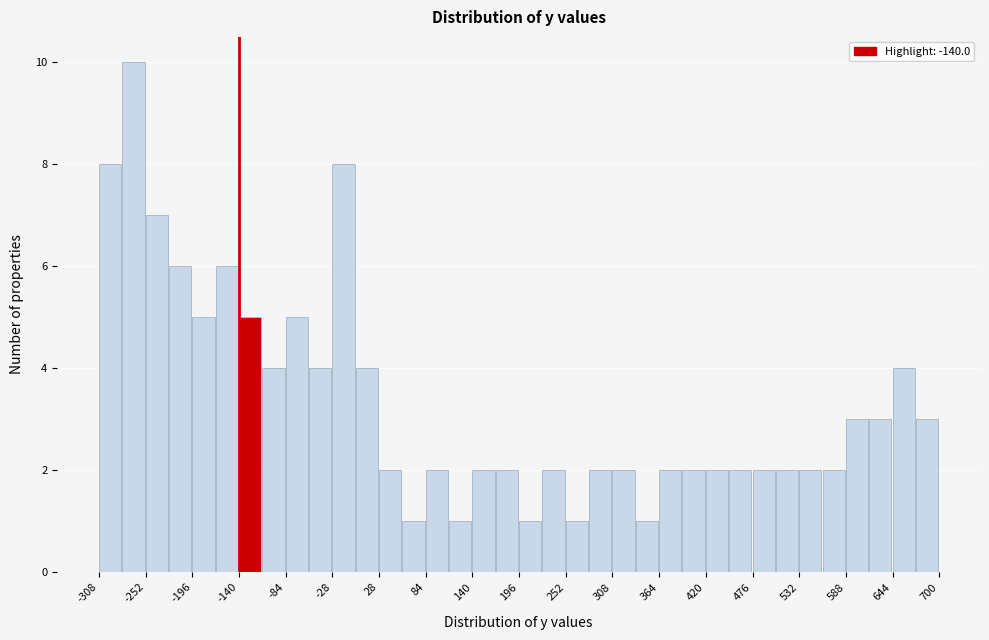

Read against the x-axis, roughly where is the centre of the tallest bar?

-270